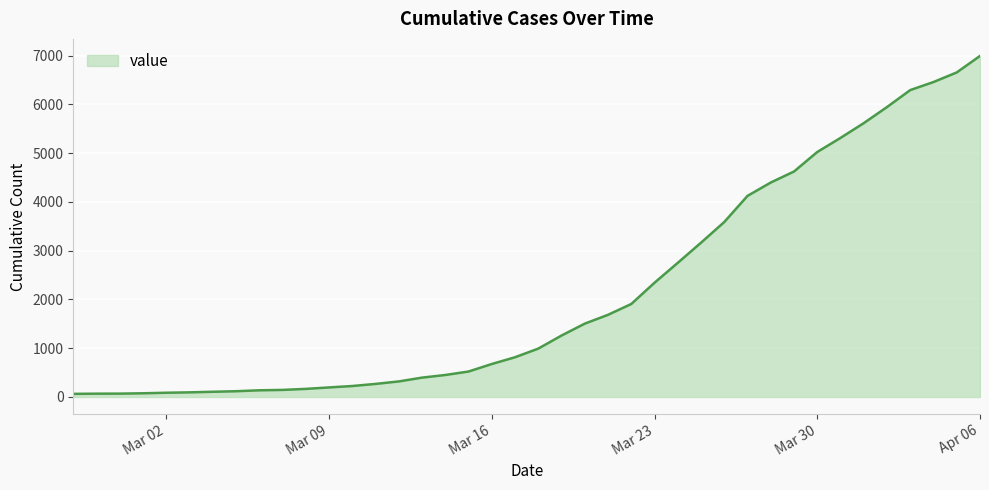

What is the maximum value shown in the chart?

6994